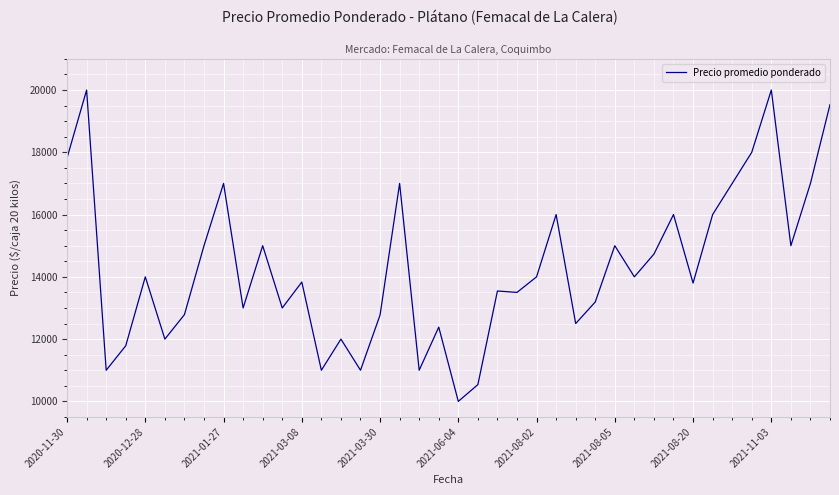

How many distinct data groups are displayed?

1